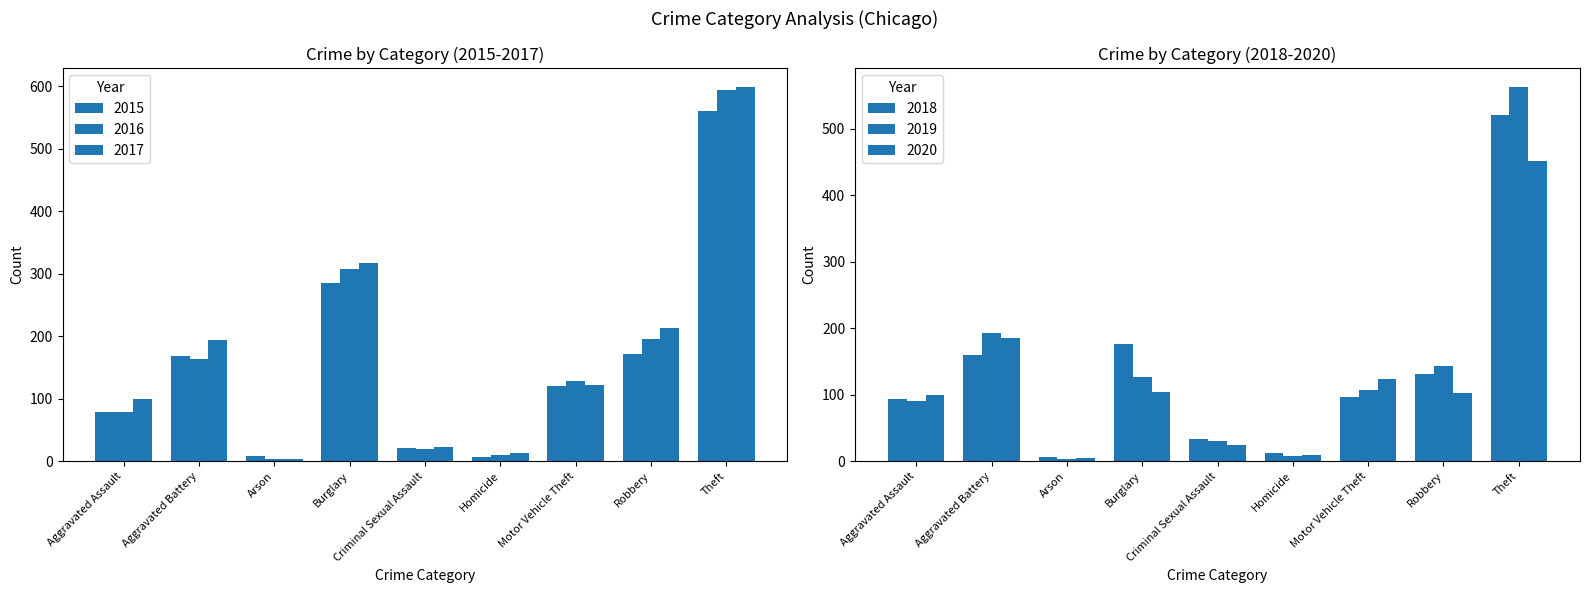

What is the total value across all series at Arson?

30